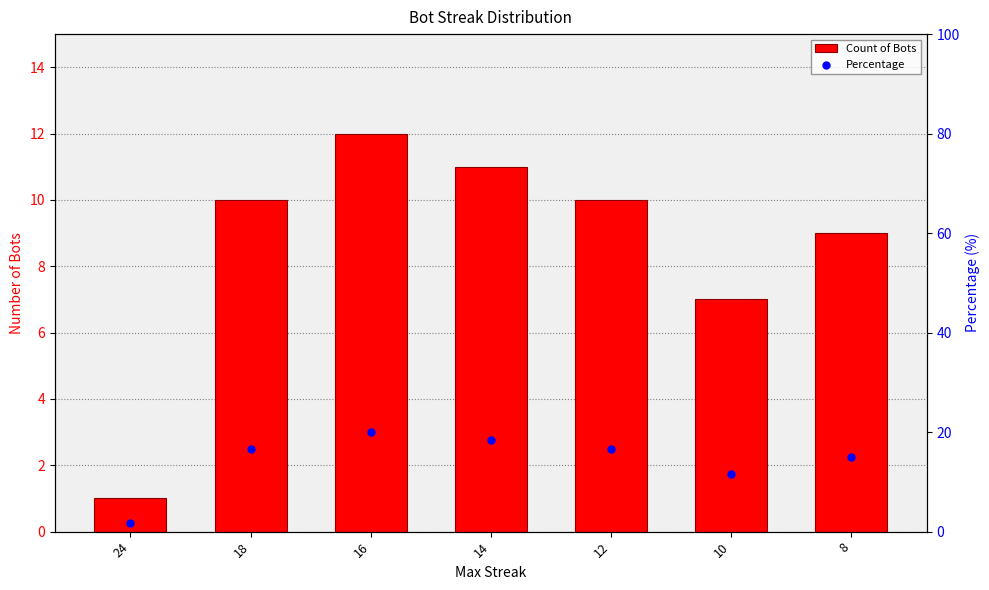

Is the value of Percentage at 10 greater than the value of Count of Bots at 8?

Yes